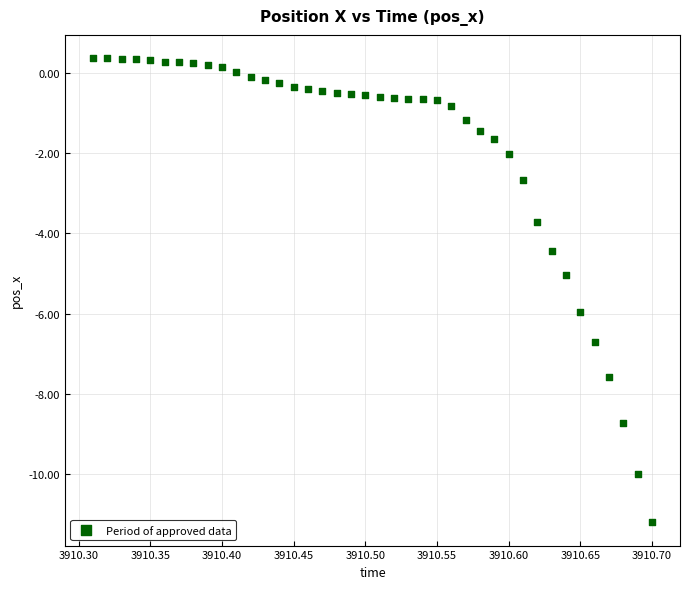

What is the range of X values (max minus min)?

0.4